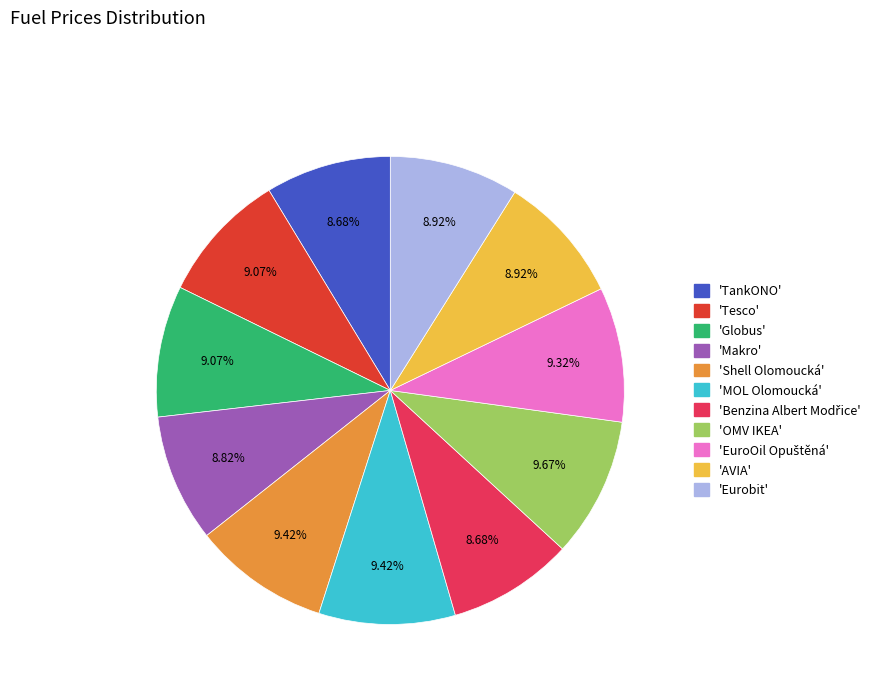

Is there a majority slice in this chart?

No